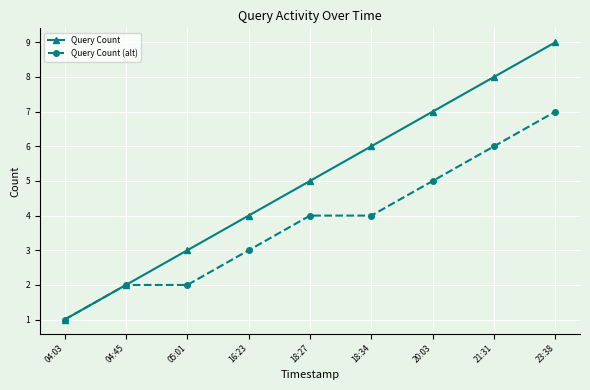

What is the sum of all Query Count values?

45